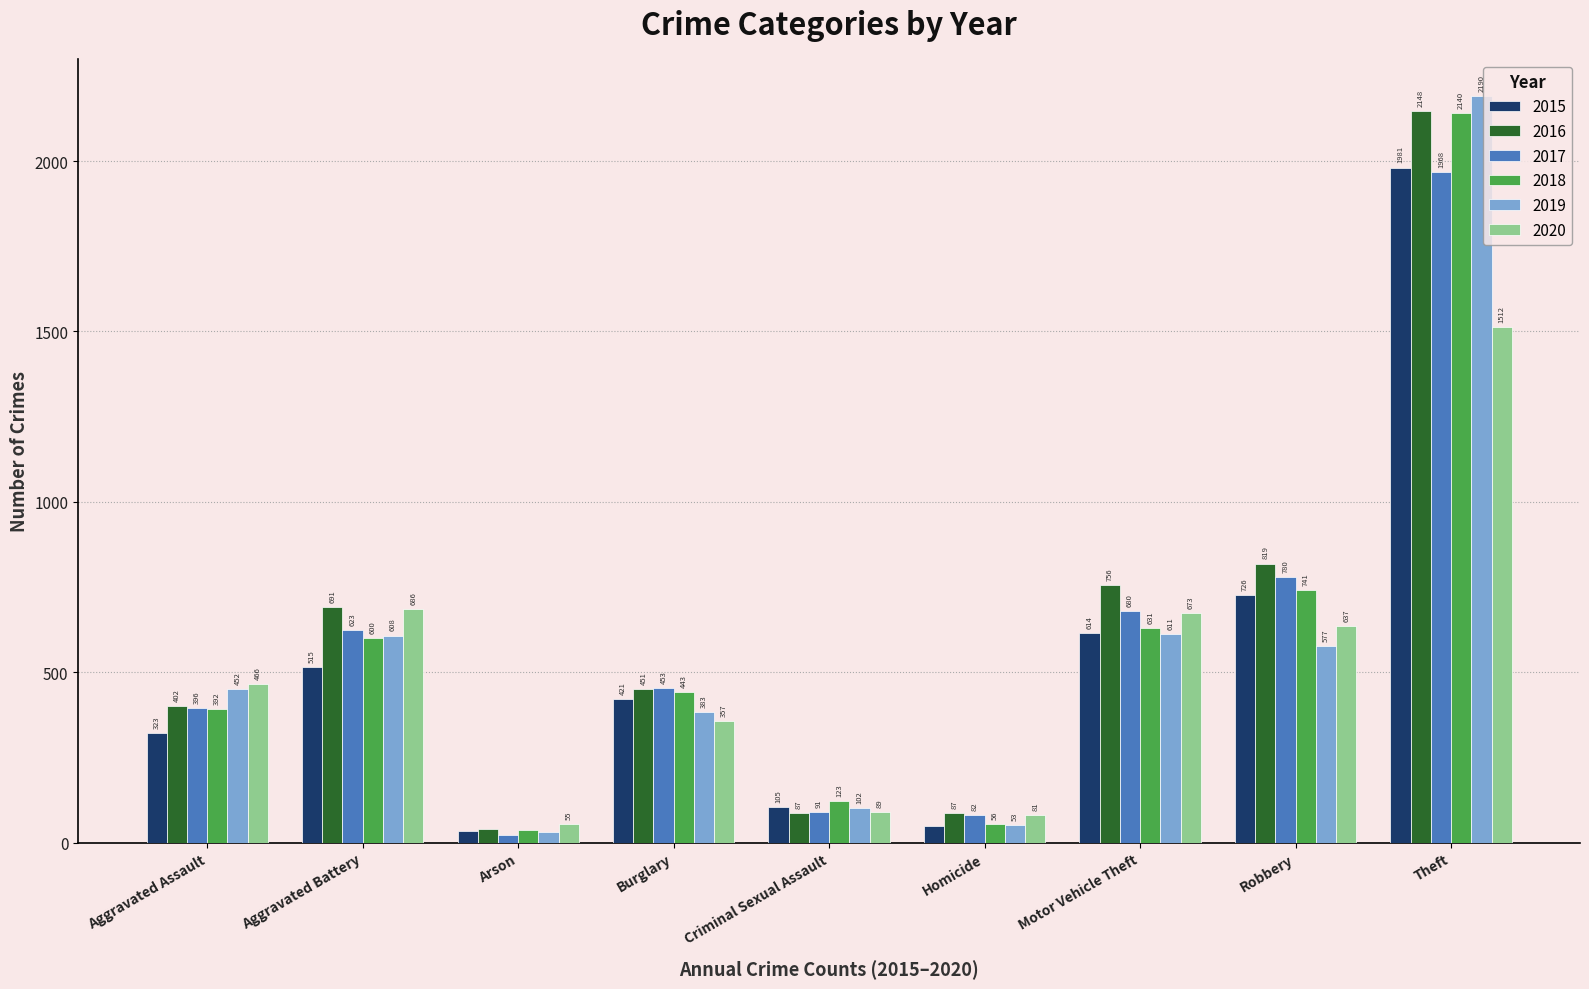

Reading left to right, list all the values displayed in this chart.

2015: Aggravated Assault=323	Aggravated Battery=515	Arson=35	Burglary=421	Criminal Sexual Assault=105	Homicide=50	Motor Vehicle Theft=614	Robbery=726	Theft=1981
2016: Aggravated Assault=402	Aggravated Battery=691	Arson=40	Burglary=451	Criminal Sexual Assault=87	Homicide=87	Motor Vehicle Theft=756	Robbery=819	Theft=2148
2017: Aggravated Assault=396	Aggravated Battery=623	Arson=23	Burglary=453	Criminal Sexual Assault=91	Homicide=82	Motor Vehicle Theft=680	Robbery=780	Theft=1968
2018: Aggravated Assault=392	Aggravated Battery=600	Arson=37	Burglary=443	Criminal Sexual Assault=123	Homicide=56	Motor Vehicle Theft=631	Robbery=741	Theft=2140
2019: Aggravated Assault=452	Aggravated Battery=608	Arson=32	Burglary=383	Criminal Sexual Assault=102	Homicide=53	Motor Vehicle Theft=611	Robbery=577	Theft=2190
2020: Aggravated Assault=466	Aggravated Battery=686	Arson=55	Burglary=357	Criminal Sexual Assault=89	Homicide=81	Motor Vehicle Theft=673	Robbery=637	Theft=1512